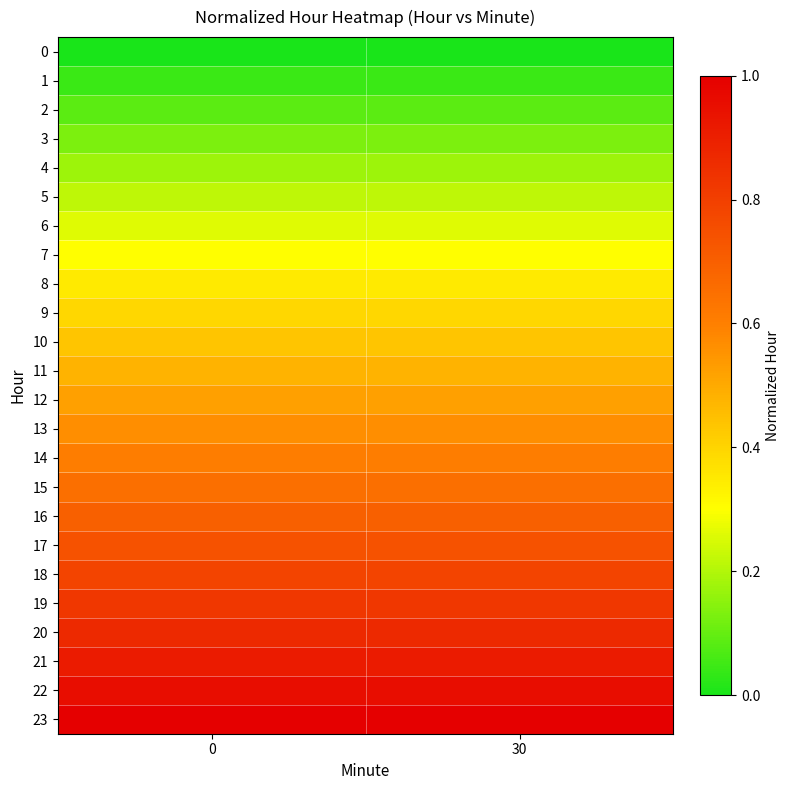

Rank the series at 0 from highest to lowest value.

23, 22, 21, 20, 19, 18, 17, 16, 15, 14, 13, 12, 11, 10, 9, 8, 7, 6, 5, 4, 3, 2, 1, 0